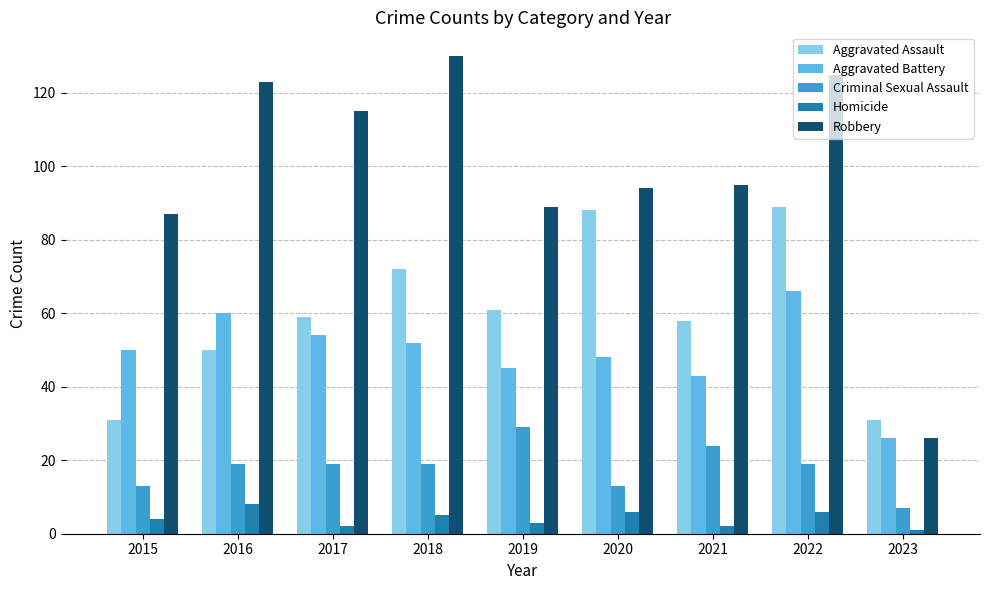

Reading left to right, what are all the values shown in this chart?

Aggravated Assault: 31	50	59	72	61	88	58	89	31
Aggravated Battery: 50	60	54	52	45	48	43	66	26
Criminal Sexual Assault: 13	19	19	19	29	13	24	19	7
Homicide: 4	8	2	5	3	6	2	6	1
Robbery: 87	123	115	130	89	94	95	125	26